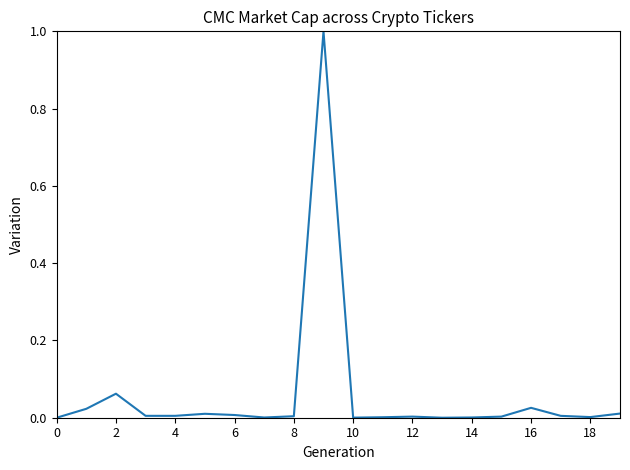

Is this an area chart (filled region under the line)?

No